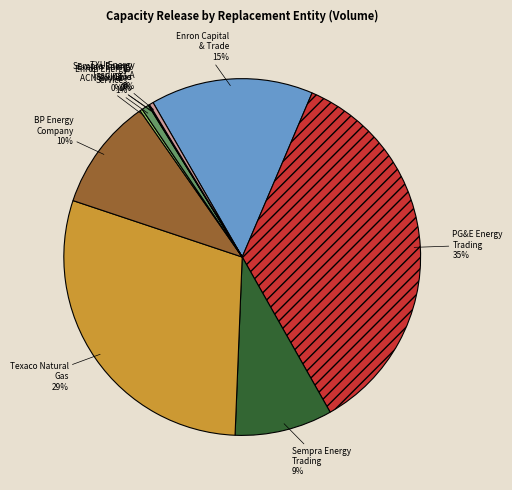

To the nearest percent, what percentage of the pie is Enron Energy Services?

1%